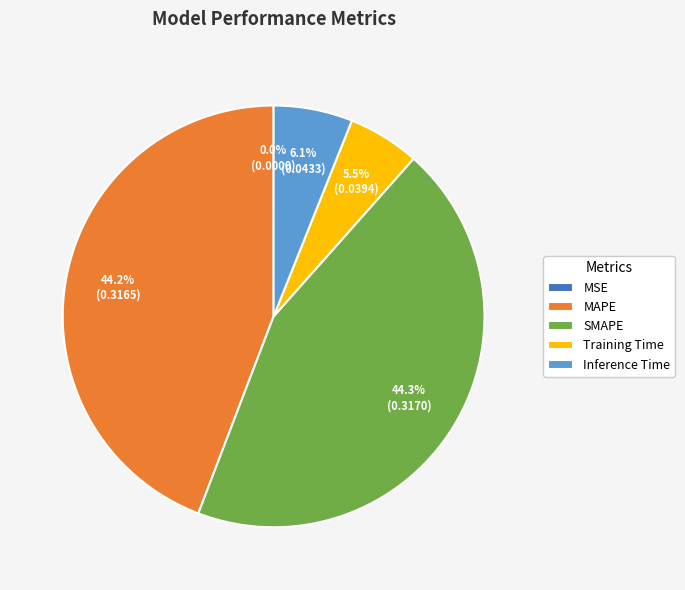

How much of the chart is everything except SMAPE?

55.7%